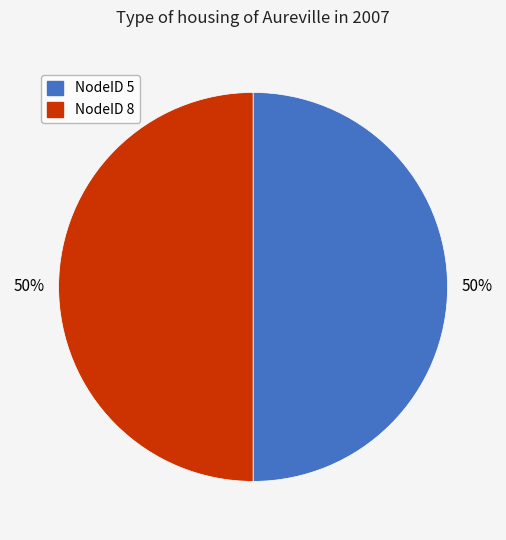

Approximately how many times larger is the value at NodeID 8 compared to NodeID 5?

1.0